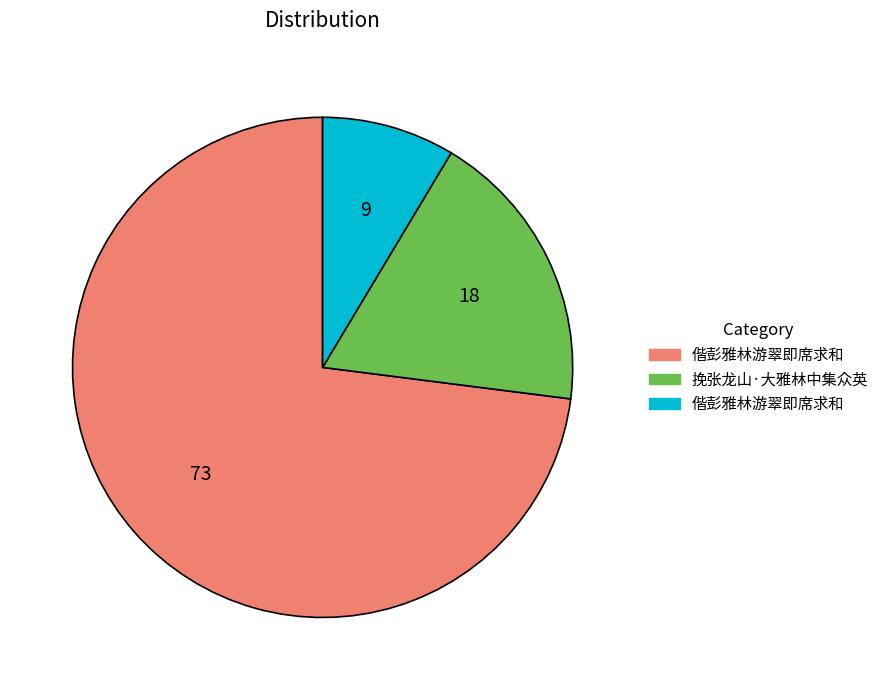

Is there any slice that represents more than half of the pie?

Yes